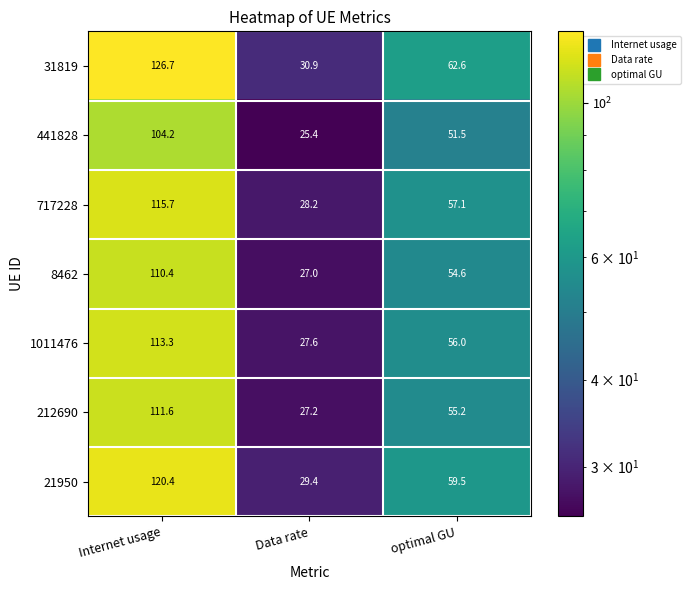

How many data points does each series have?

3